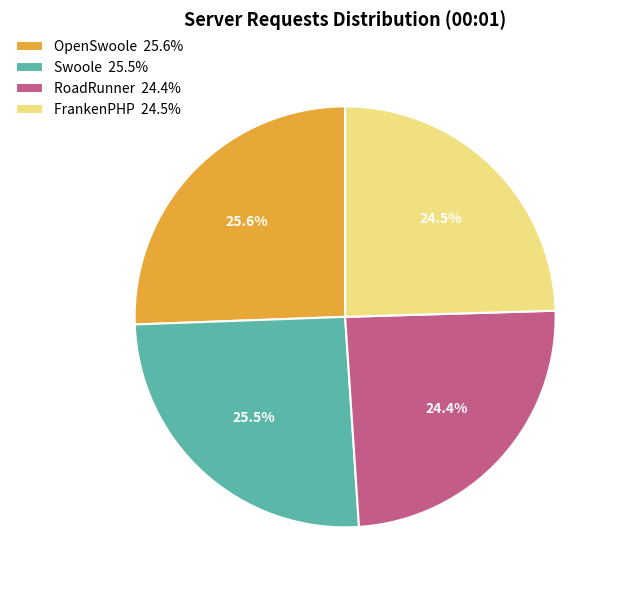

Count the number of slices in the pie.

4